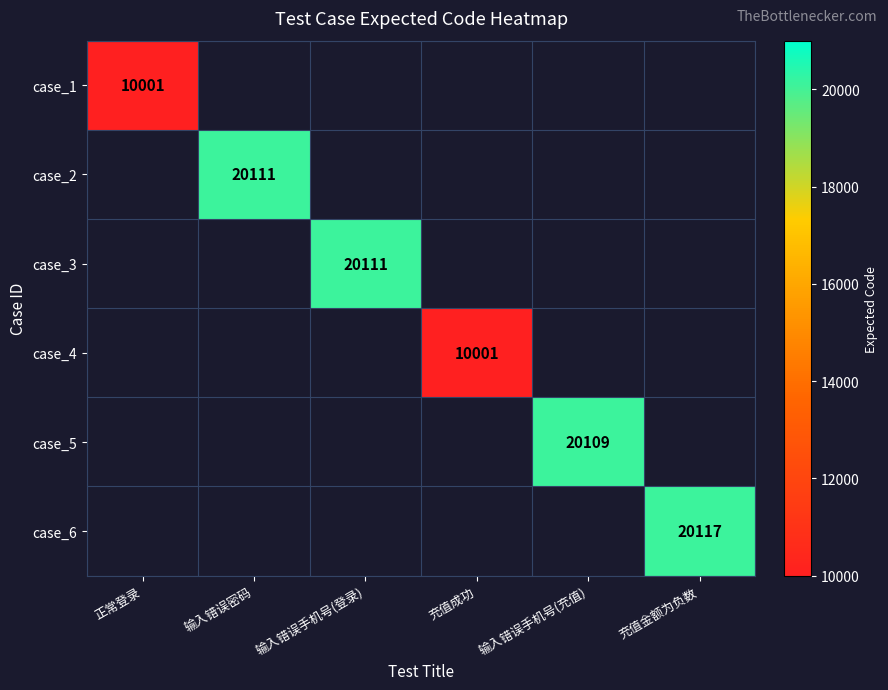

What is the greatest value displayed?

20117.0